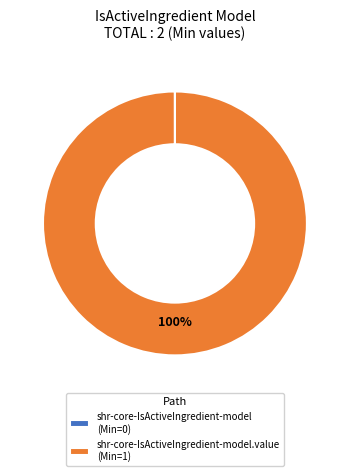

What percentage is the shr-core-IsActiveIngredient-model.value (Min=1) slice, to the nearest percent?

100%